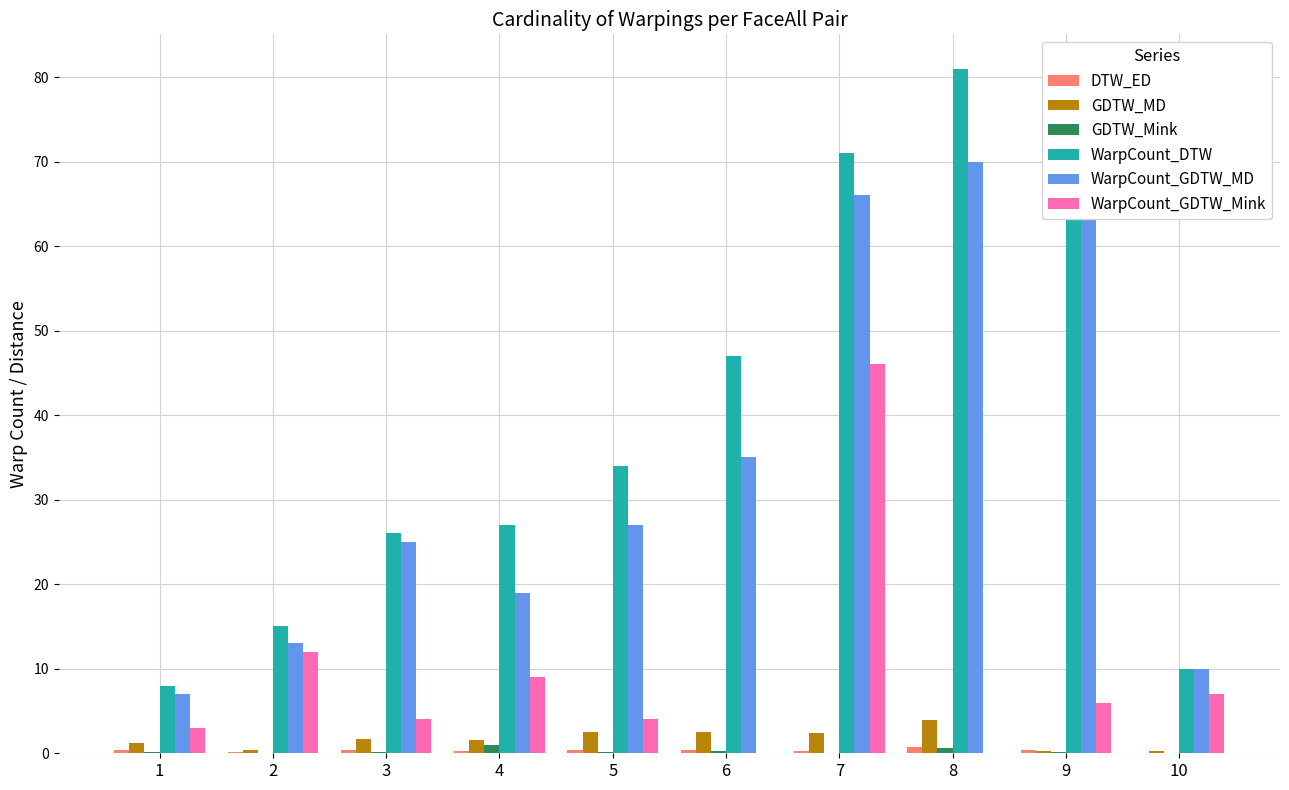

Count the number of categories in the chart.

10